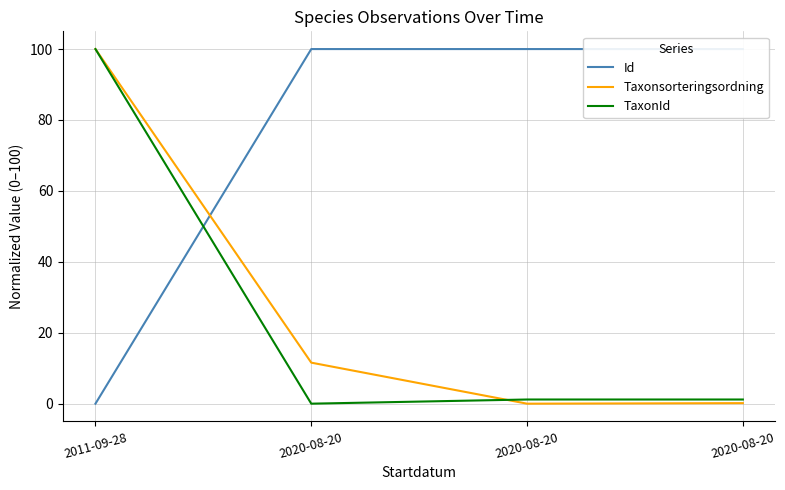

What is the maximum value for TaxonId?

100.0